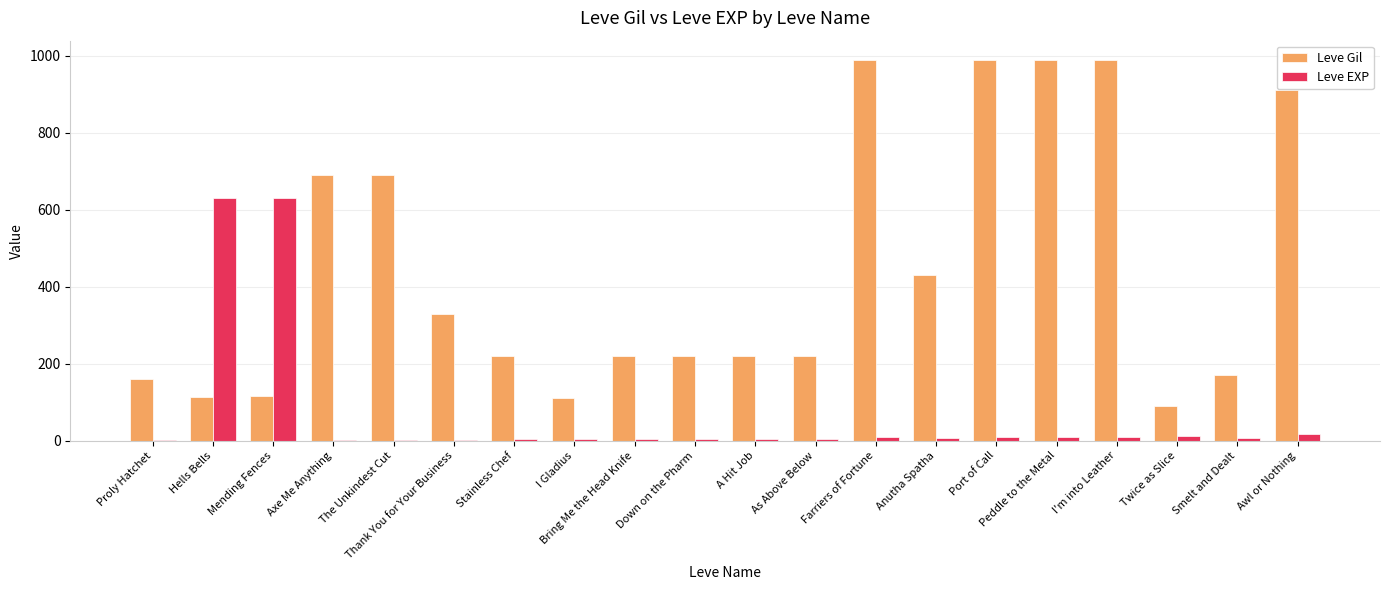

Are the bars horizontal?

No